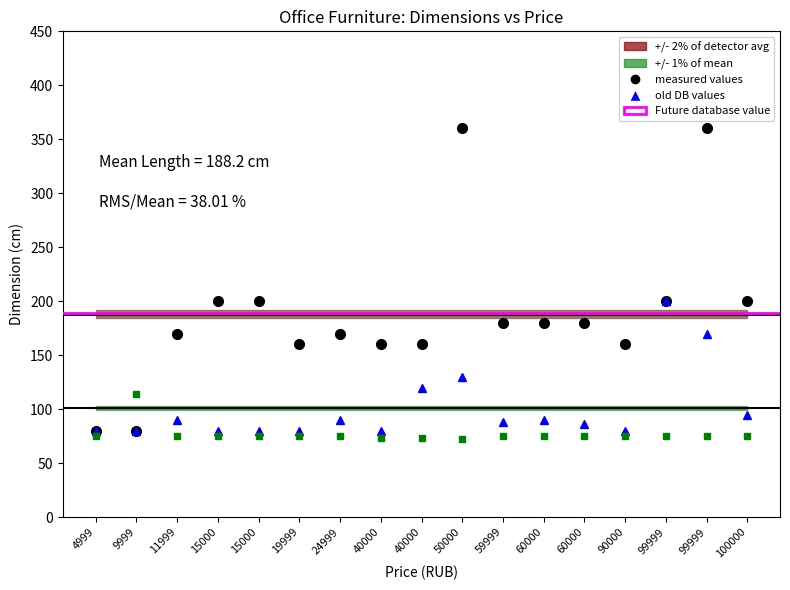

Read the Length value at 100000, to the nearest 5.

200